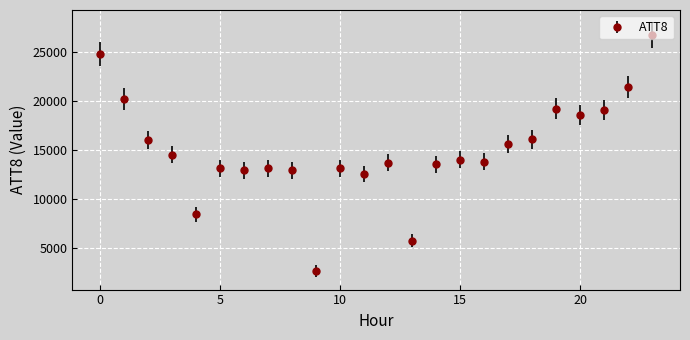

What is the value of the 20th point from the left?

19200